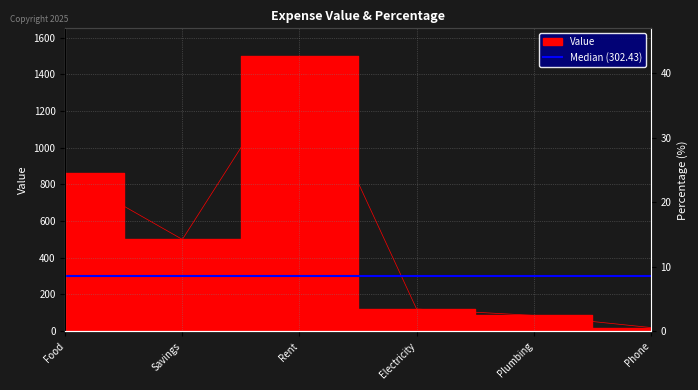

How many interior local valleys (lower than both neighbors) does the data have?

1